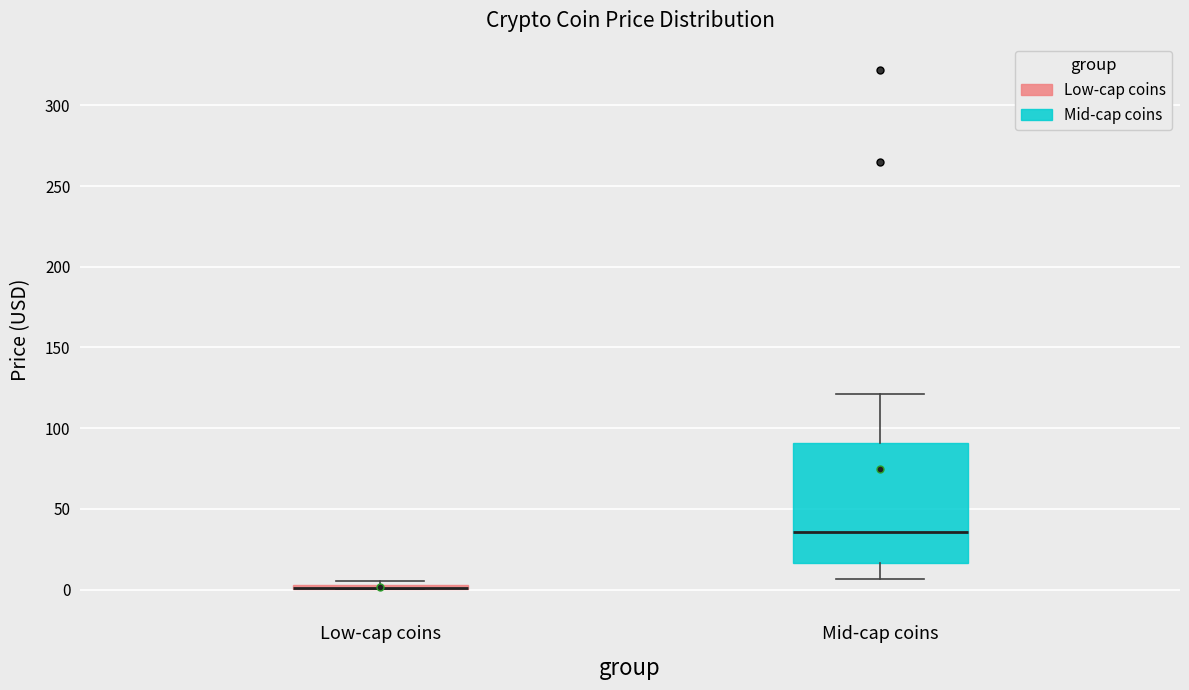

Which box is the tallest, from its lower edge to its upper edge?

Mid-cap coins